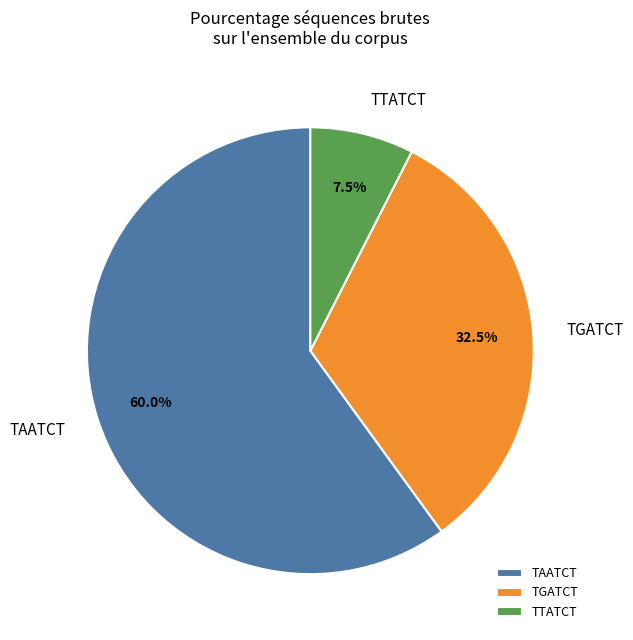

What percentage is NOT represented by TTATCT?

92.5%